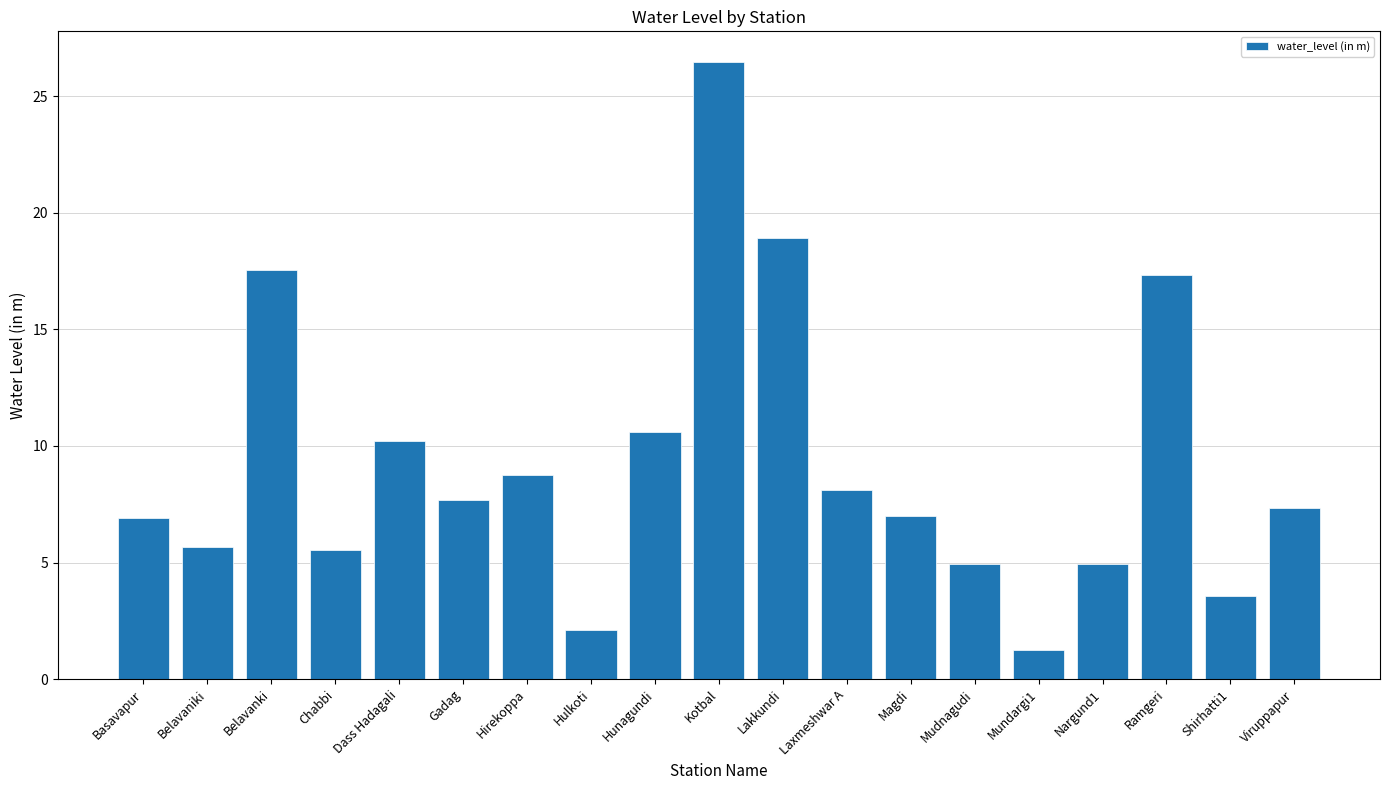

What is the label of the 11th bar from the right?

Hunagundi